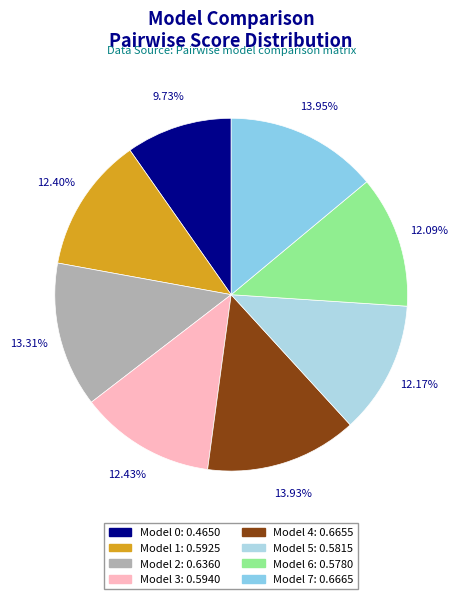

Between Model 4 and Model 5, which is larger?

Model 4